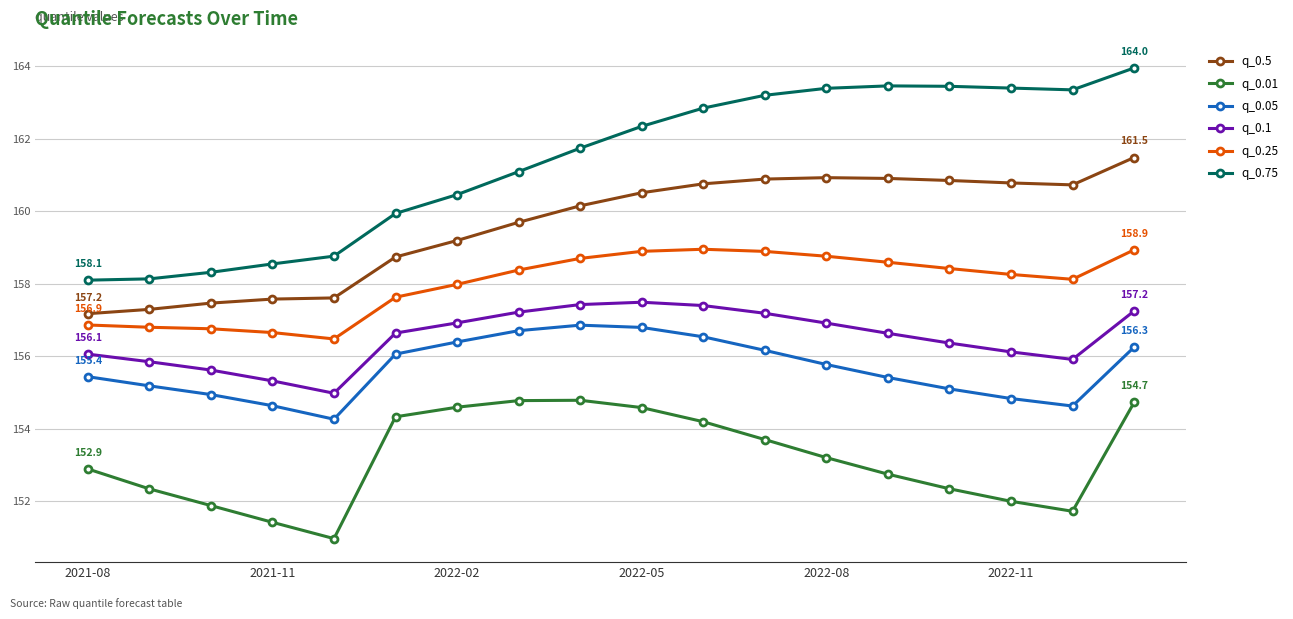

Which series has the largest total across all categories?

q_0.75